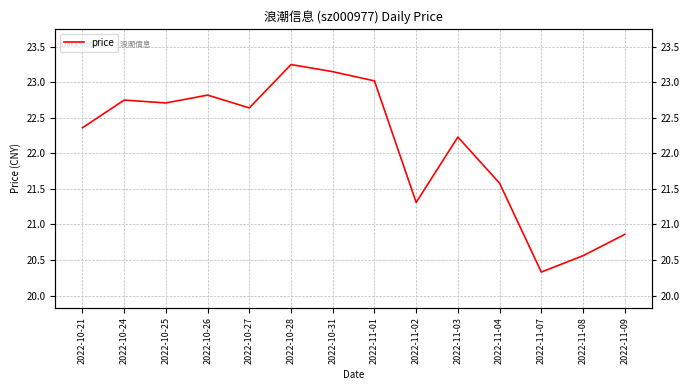

What is the maximum value shown in the chart?

23.2